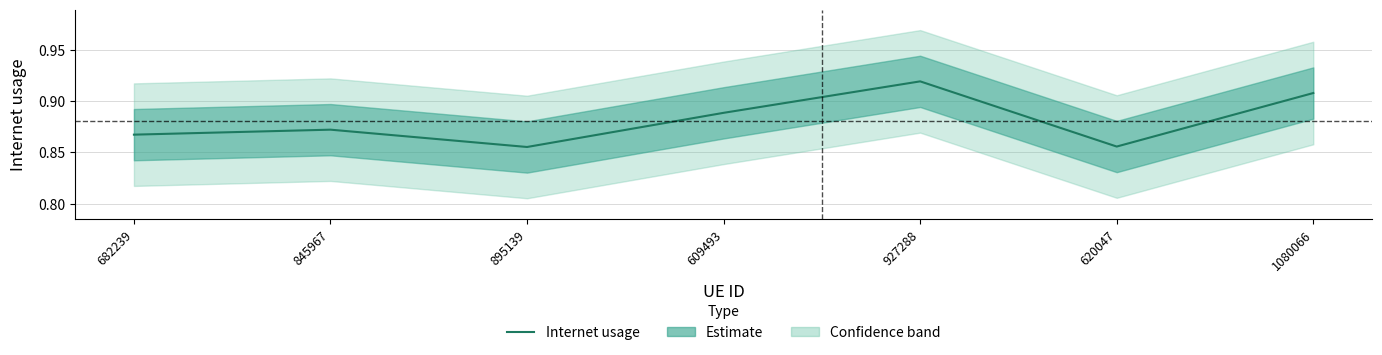

Is it true that the value at 927288 is 1.3?

False